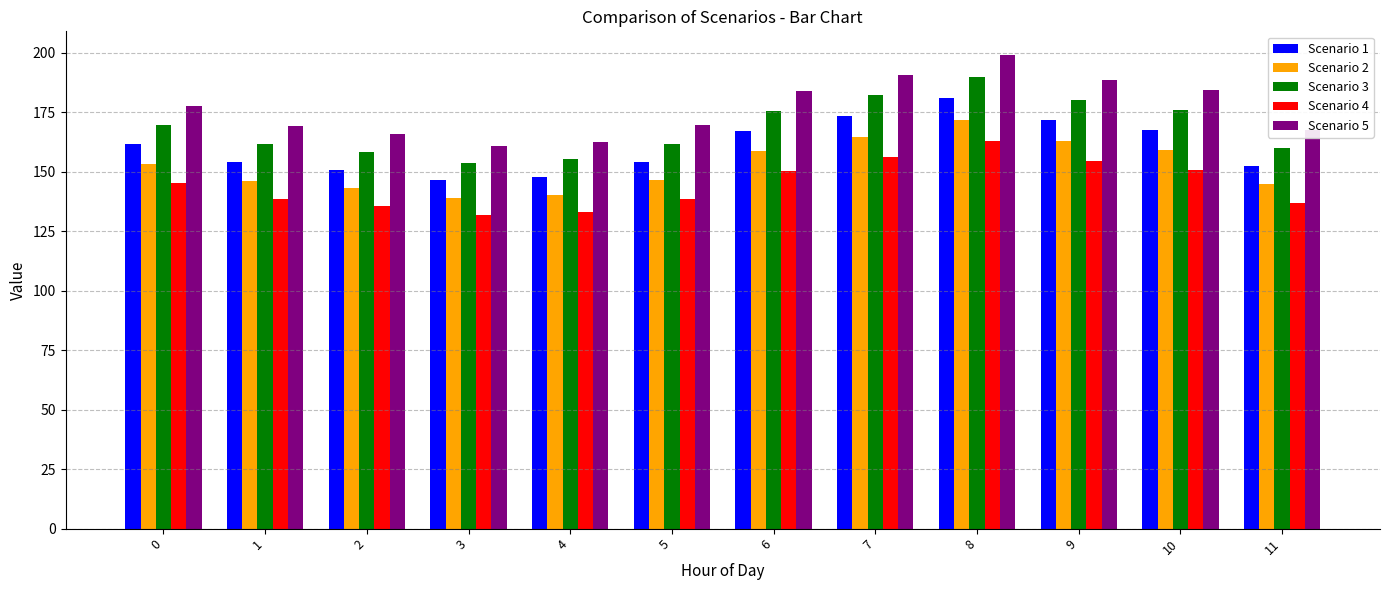

What is the difference between the maximum and minimum values in the Scenario 2 series?

32.9